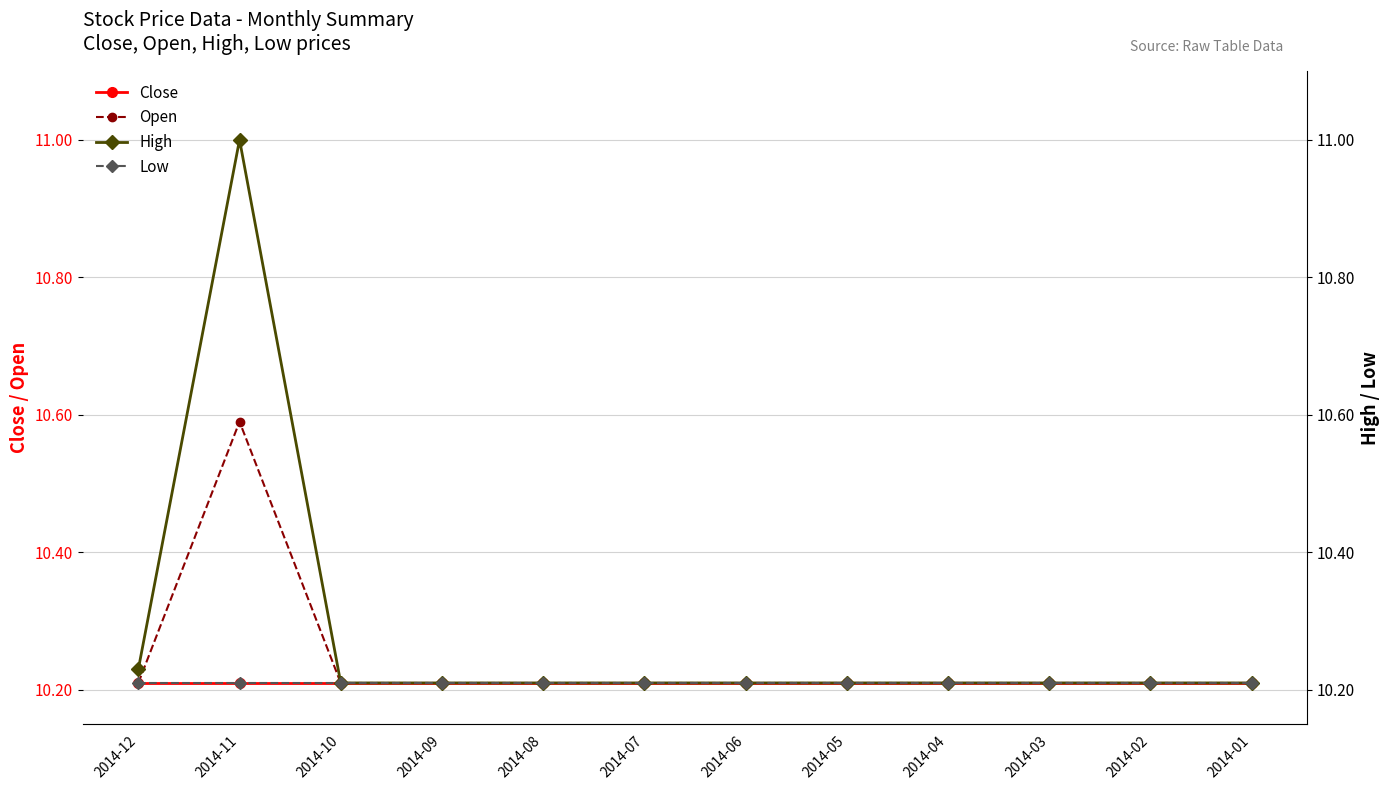

Where is the first local maximum for Open?

2014-11